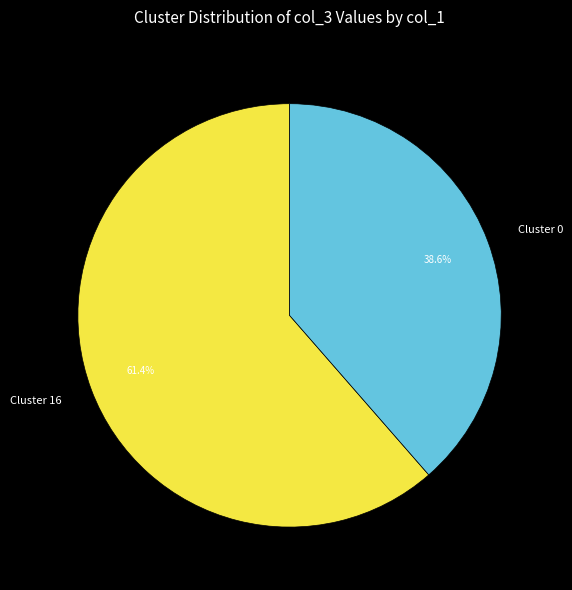

Combined, what portion of the pie is Cluster 16 and Cluster 0?

100.0%